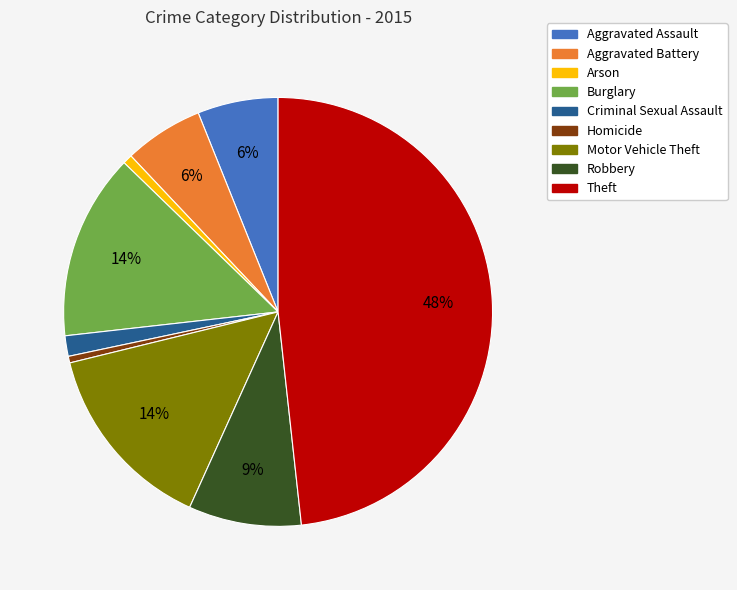

Which slice is the largest?

Theft